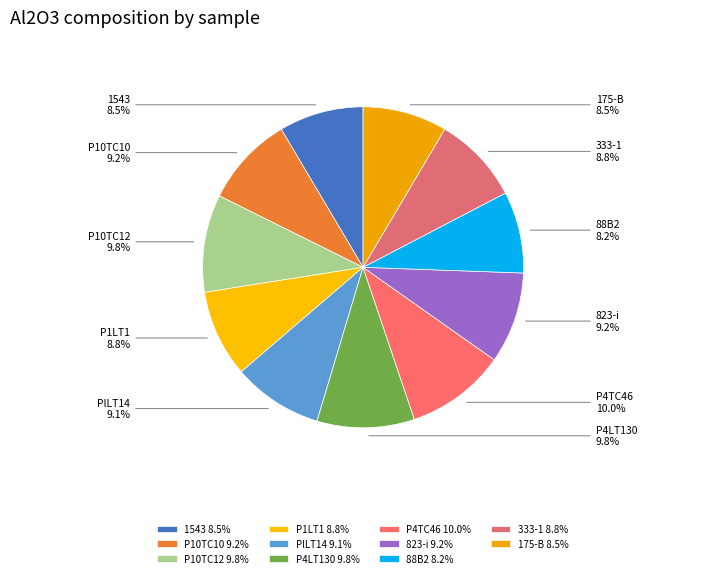

Does any single category account for the majority?

No